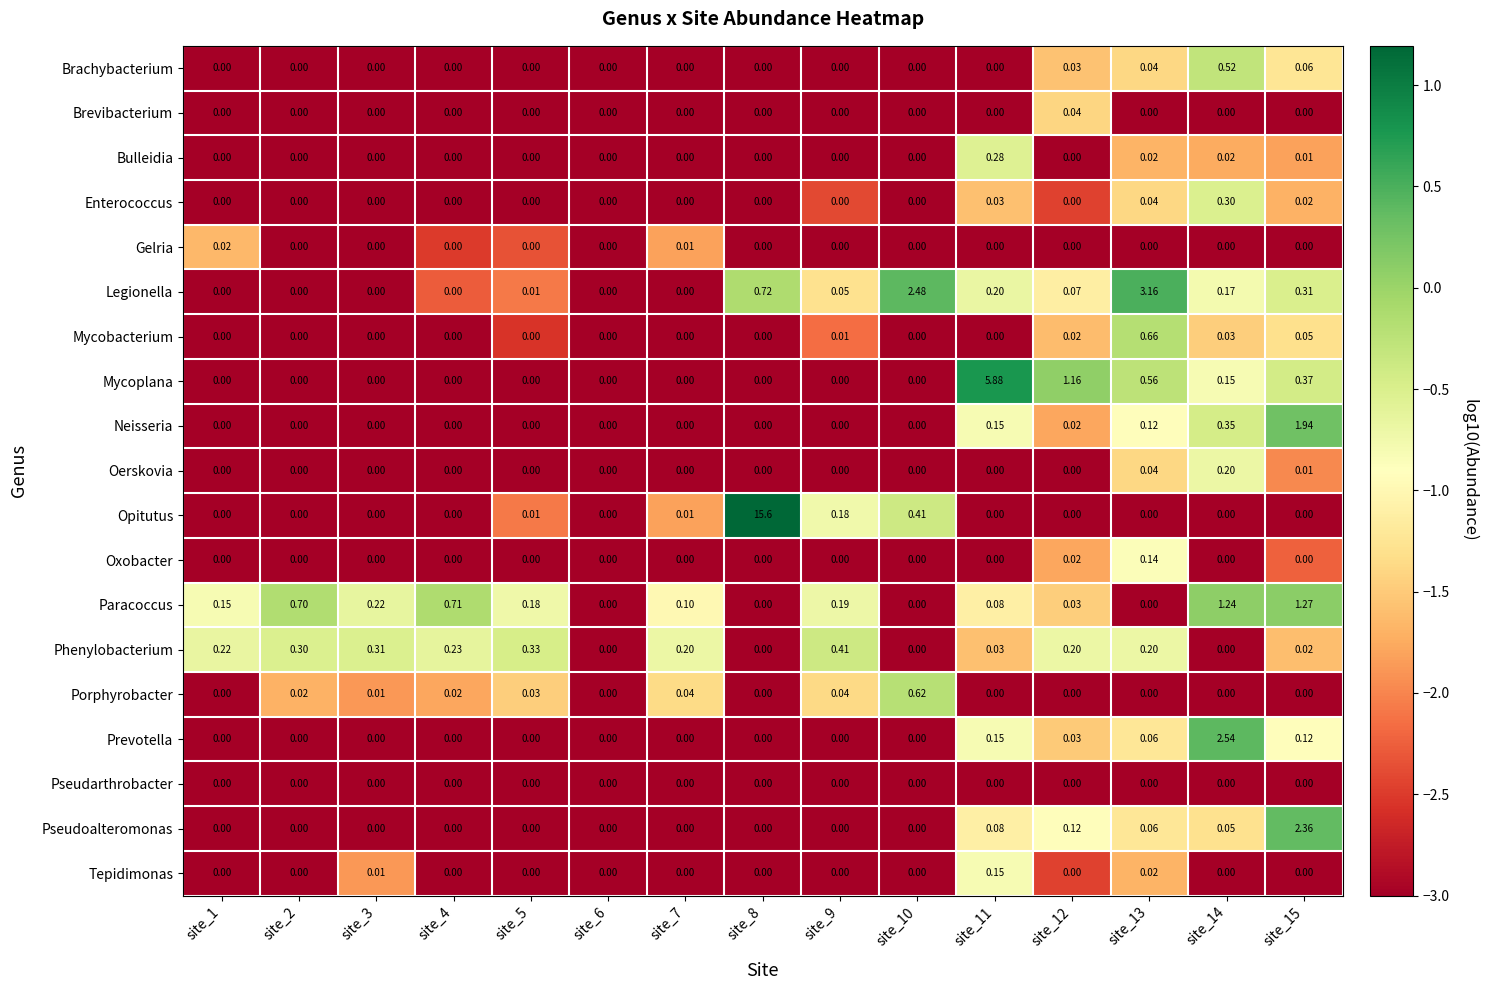

At which category is the sum across all series the highest?

site_8